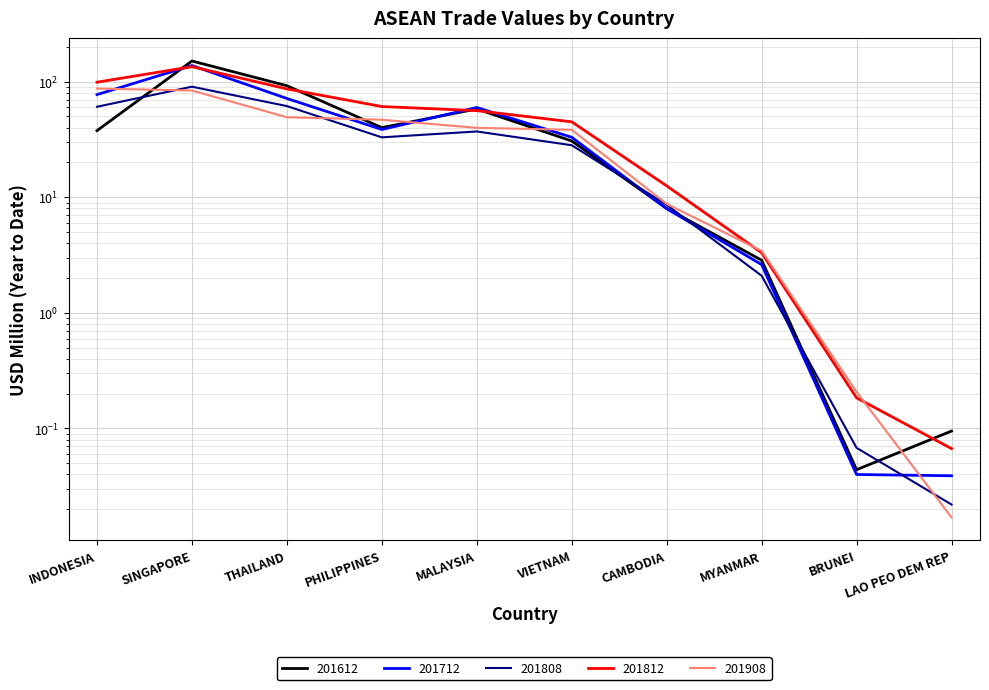

What is the approximate value of 201712 at SINGAPORE?

137.8